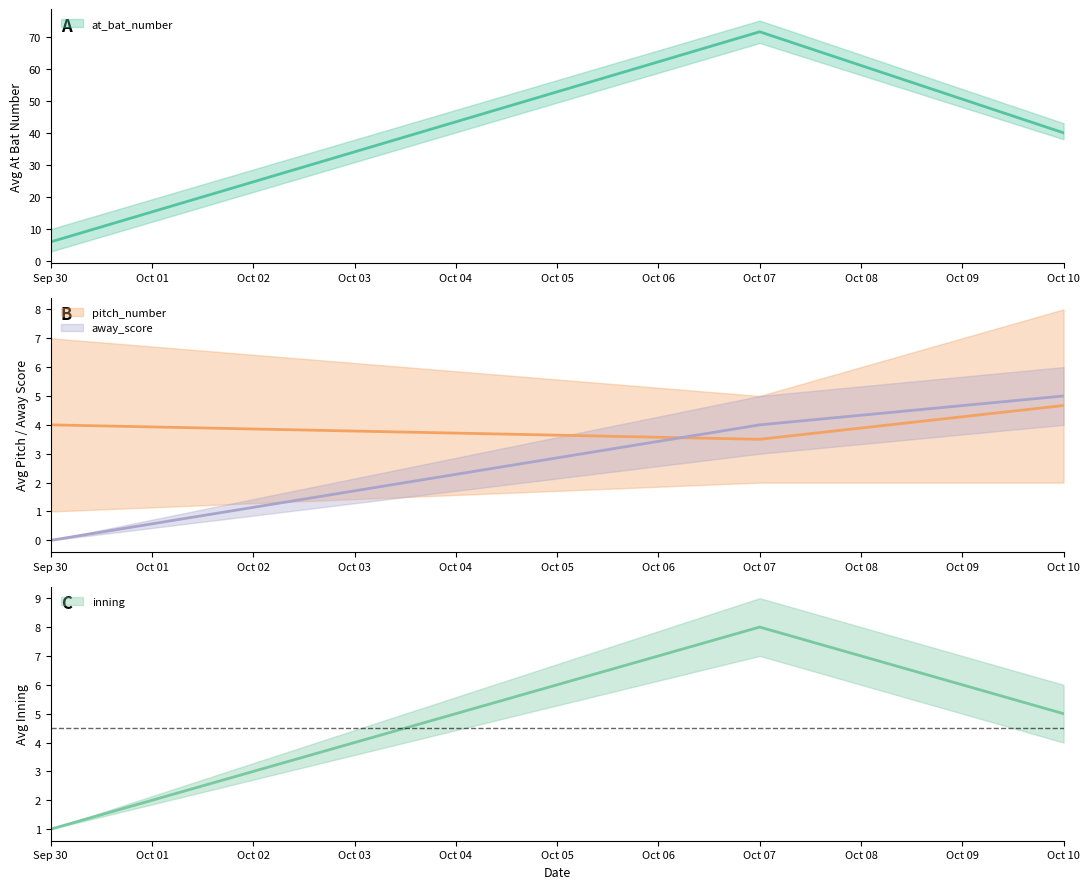

What are all the series names shown in the legend?

at_bat_number, pitch_number, away_score, inning